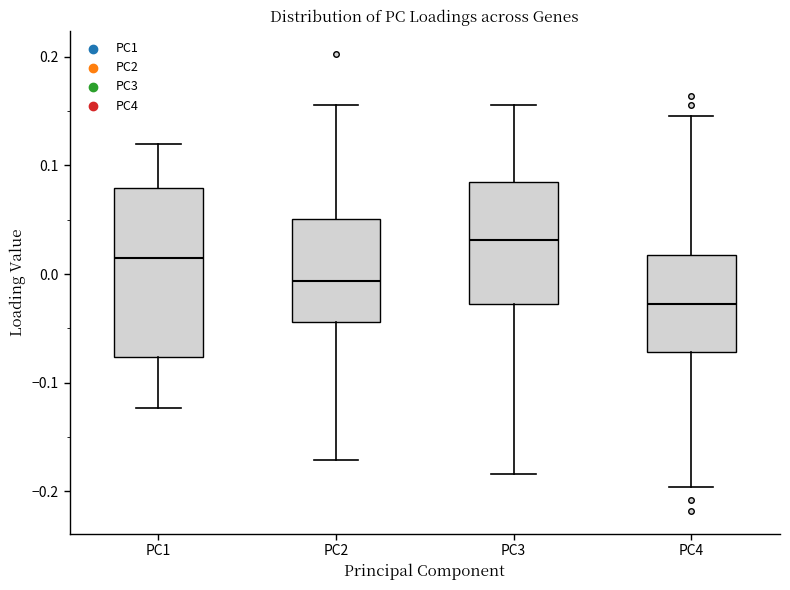

Reading left to right, read every box against the y-axis: the position of its median line, the range the box covers, and the ends of its whiskers. The values are not printed on the chart, so give them approximately, as read against the axis.

PC1: median 0.02, box -0.08 to 0.08, whiskers -0.12 to 0.12
PC2: median -0.01, box -0.04 to 0.05, whiskers -0.17 to 0.16
PC3: median 0.03, box -0.03 to 0.08, whiskers -0.18 to 0.16
PC4: median -0.03, box -0.07 to 0.02, whiskers -0.20 to 0.15